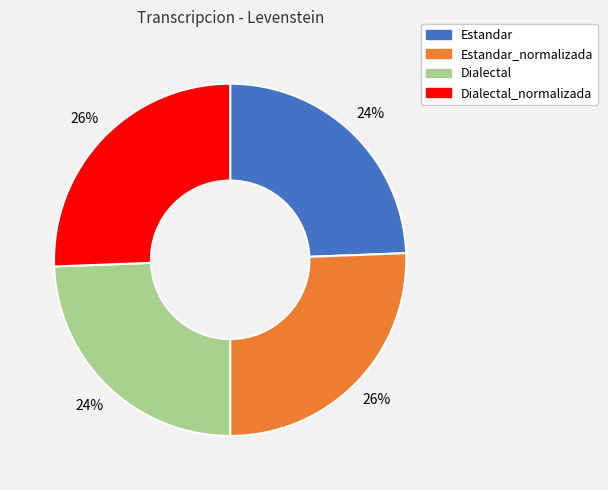

The Dialectal_normalizada slice represents 16% of the pie. True or false?

False